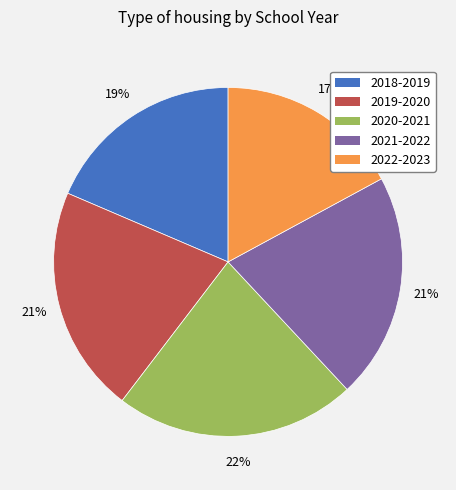

Is there any slice that represents more than half of the pie?

No